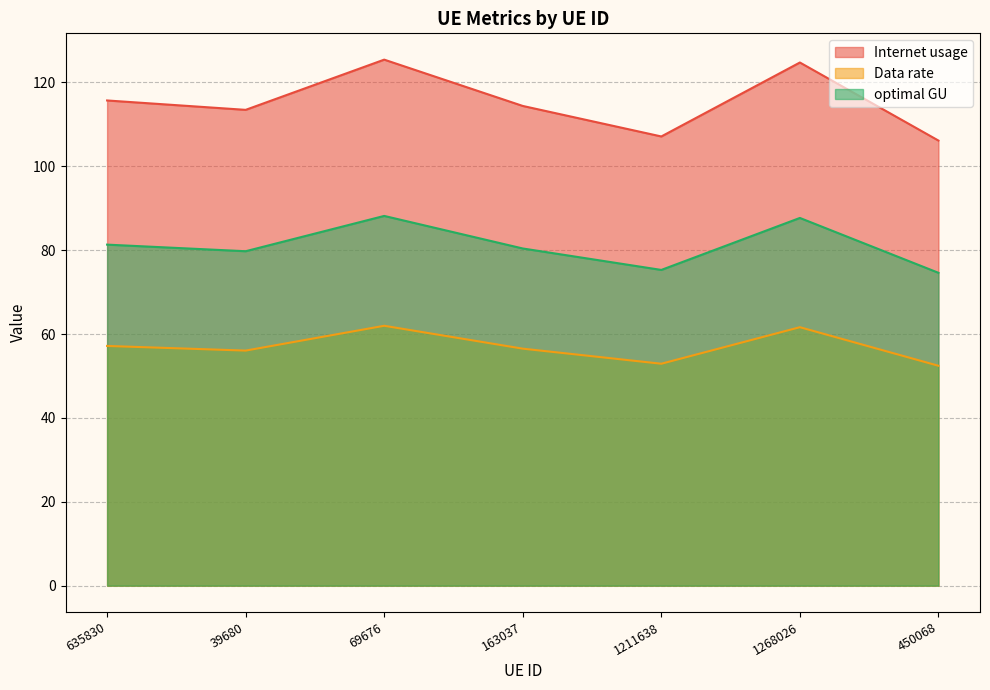

Where does the Data rate series first go above 114?

635830